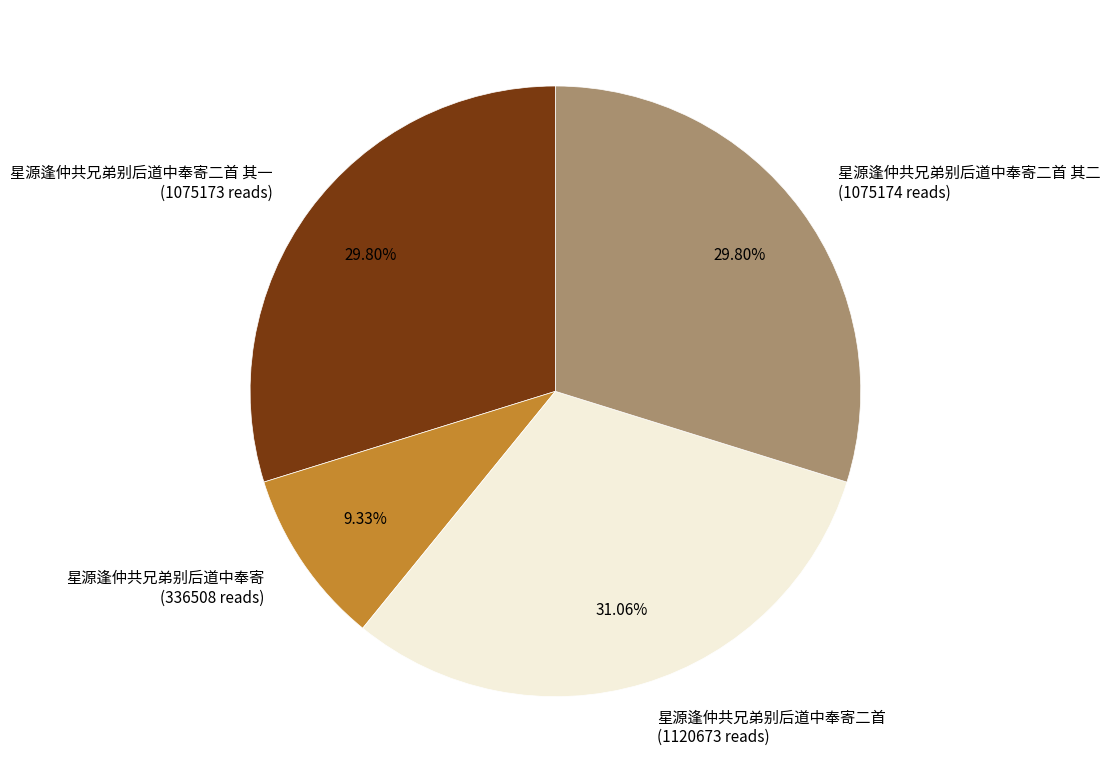

Is the sum of 星源逢仲共兄弟别后道中奉寄二首 其一 (1075173 reads) and 星源逢仲共兄弟别后道中奉寄二首 (1120673 reads) greater than half?

Yes